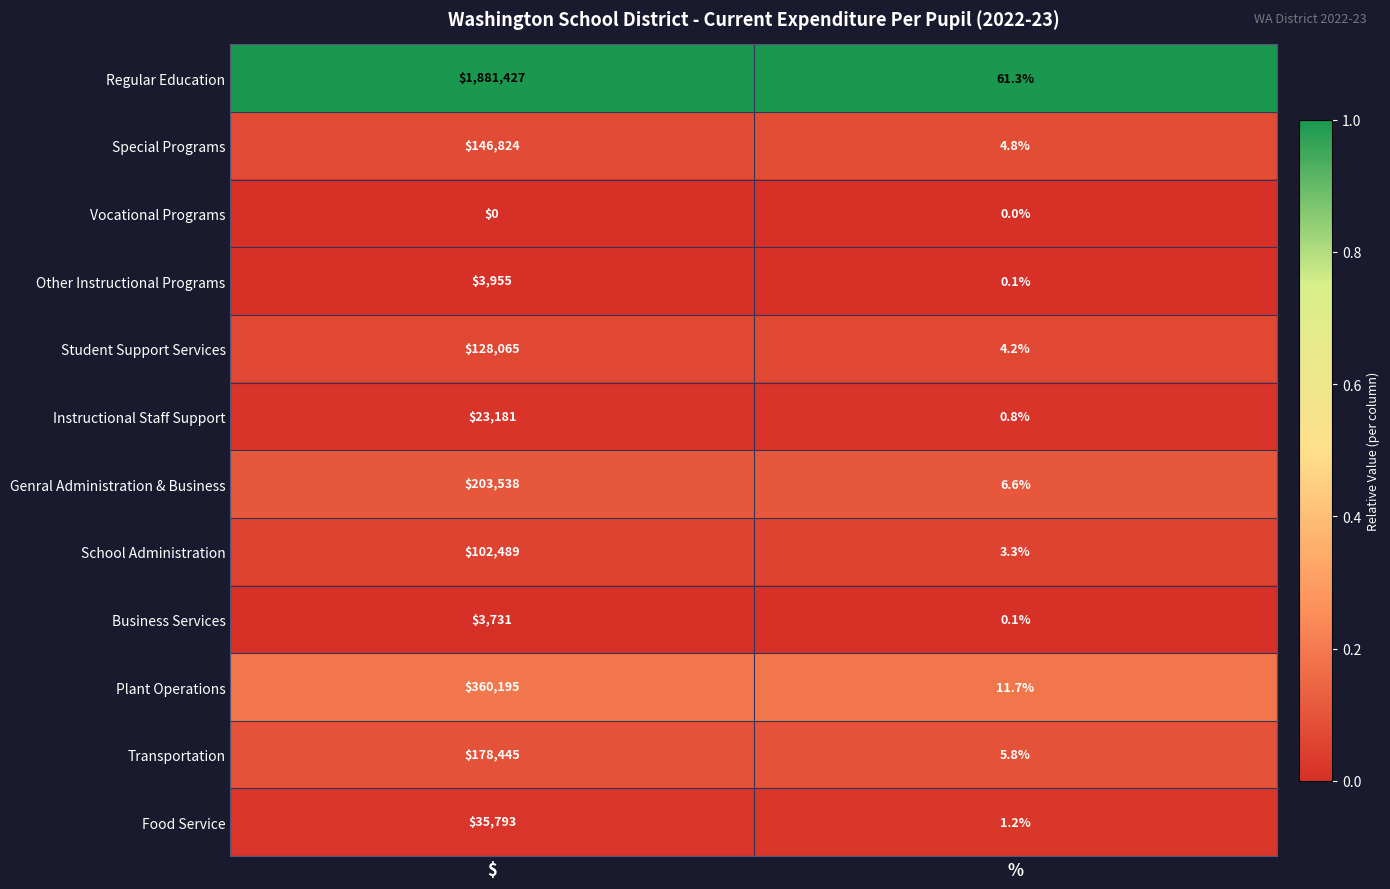

What is the total value across all series at %?

99.9